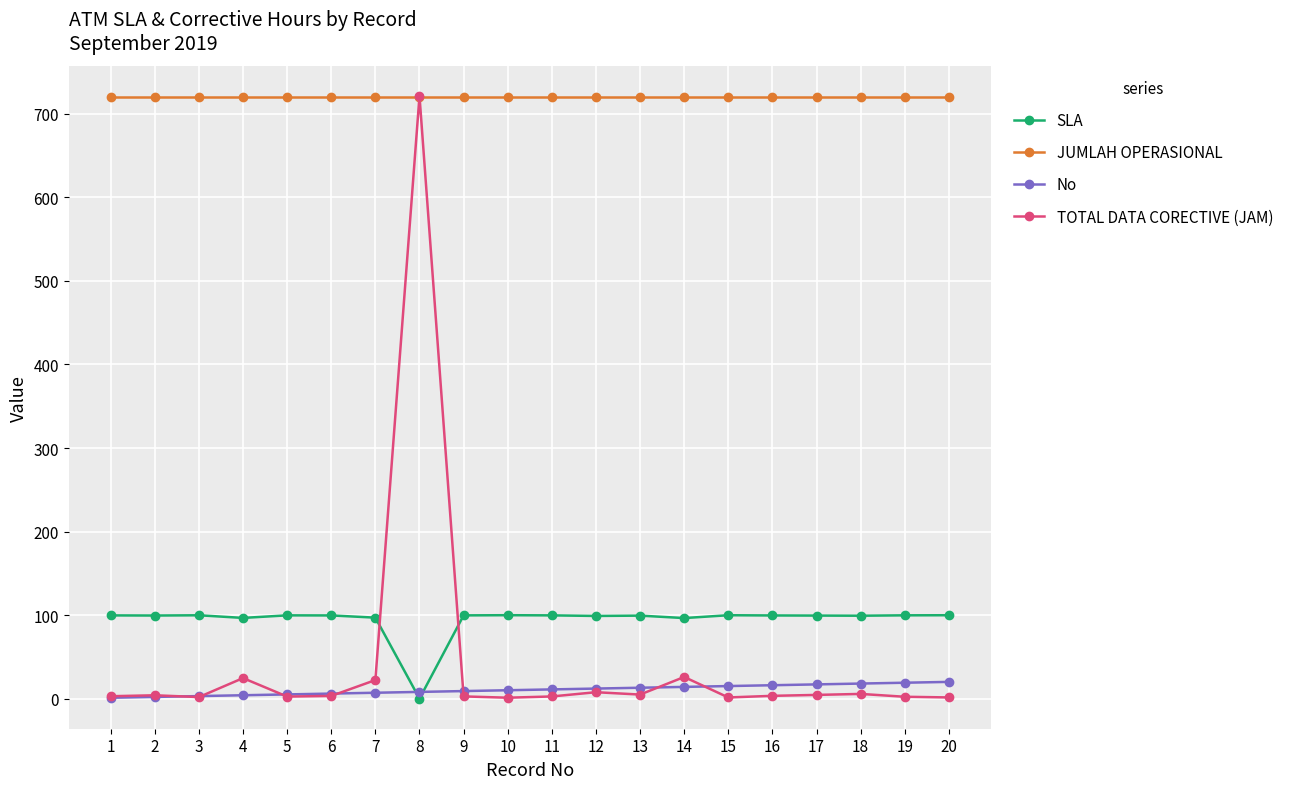

What is the difference between the TOTAL DATA CORECTIVE (JAM) values at 13 and 6?

1.6